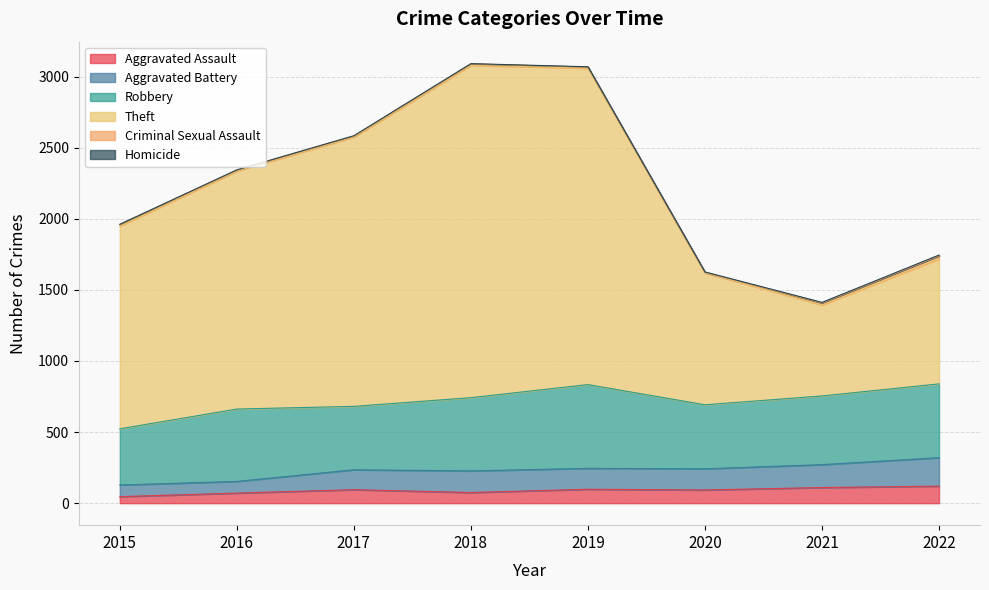

Is it true that Aggravated Assault equals 162 at 2021?

False